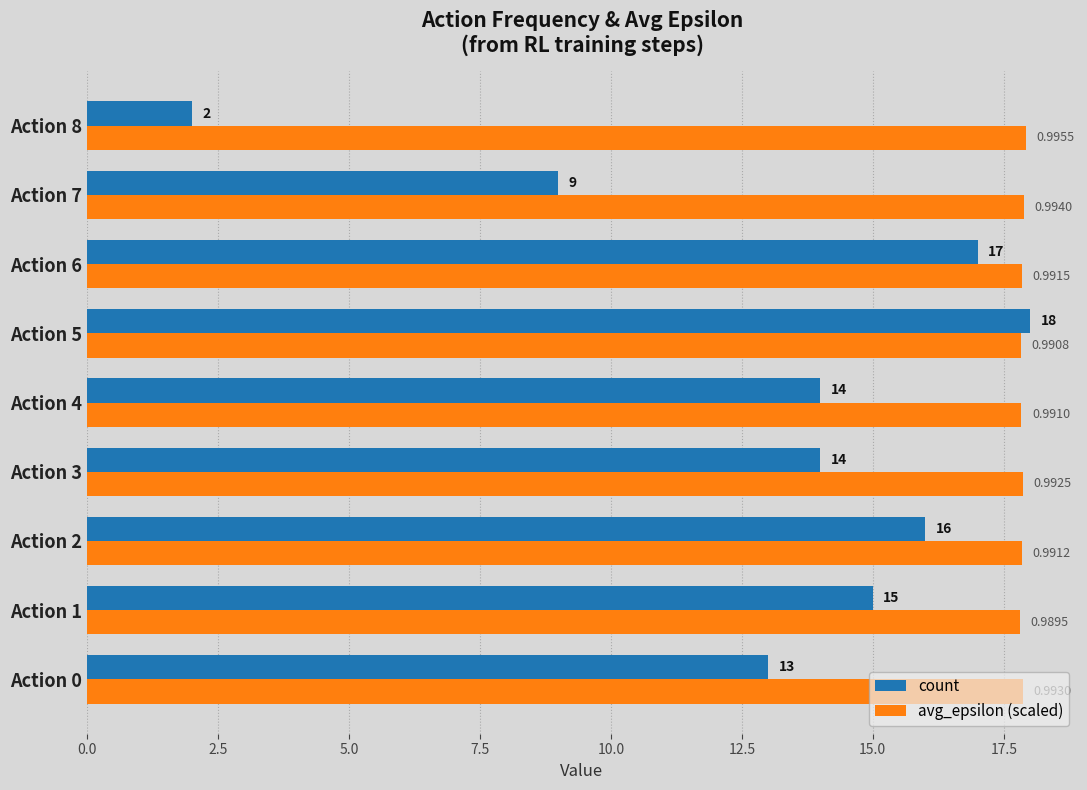

Is the value of avg_epsilon (scaled) at Action 0 greater than the value of count at Action 1?

Yes